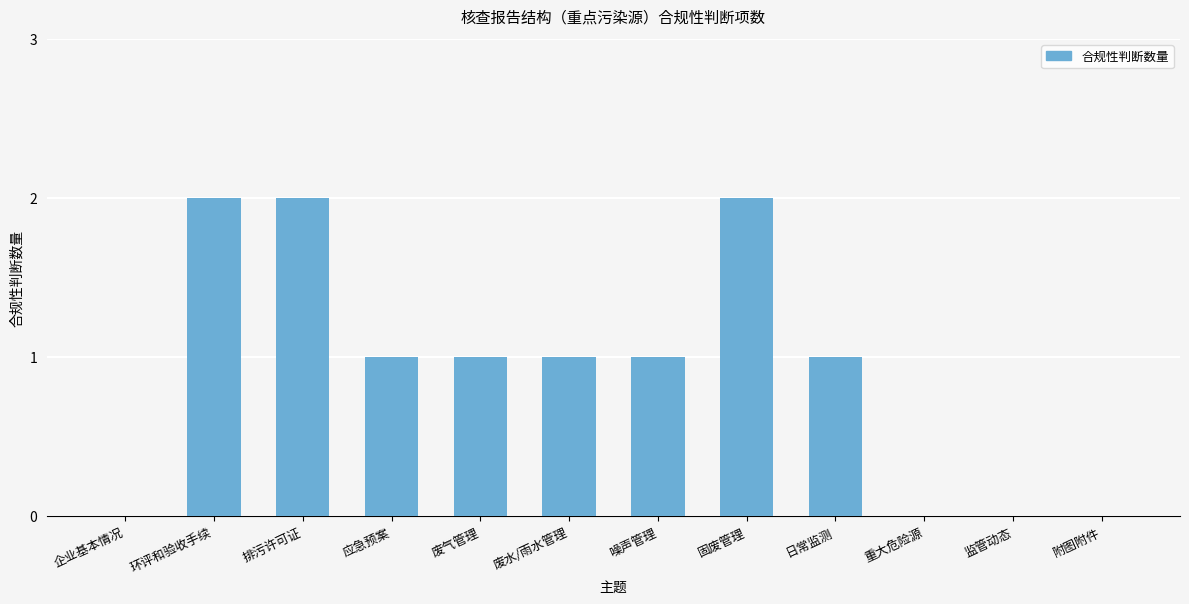

What is the greatest value displayed?

2